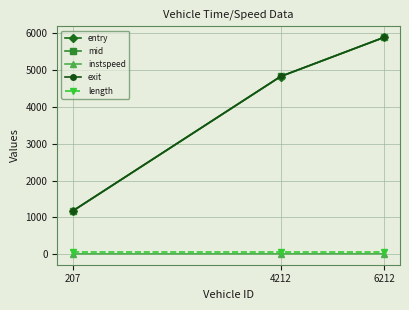

What are all the series names shown in the legend?

entry, mid, instspeed, exit, length